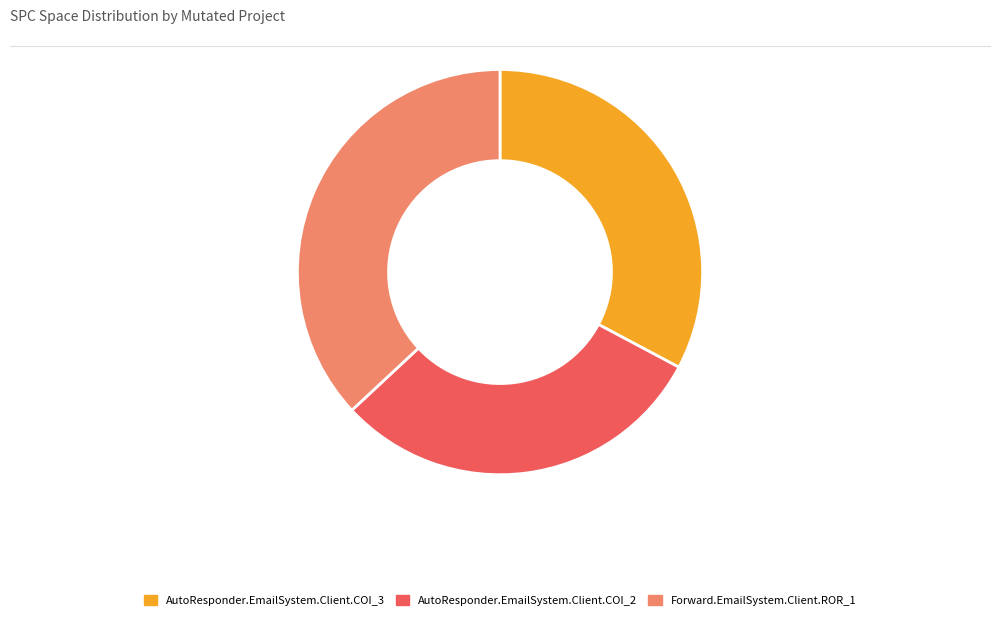

True or false: AutoResponder.EmailSystem.Client.COI_2 accounts for 30% of the total.

True